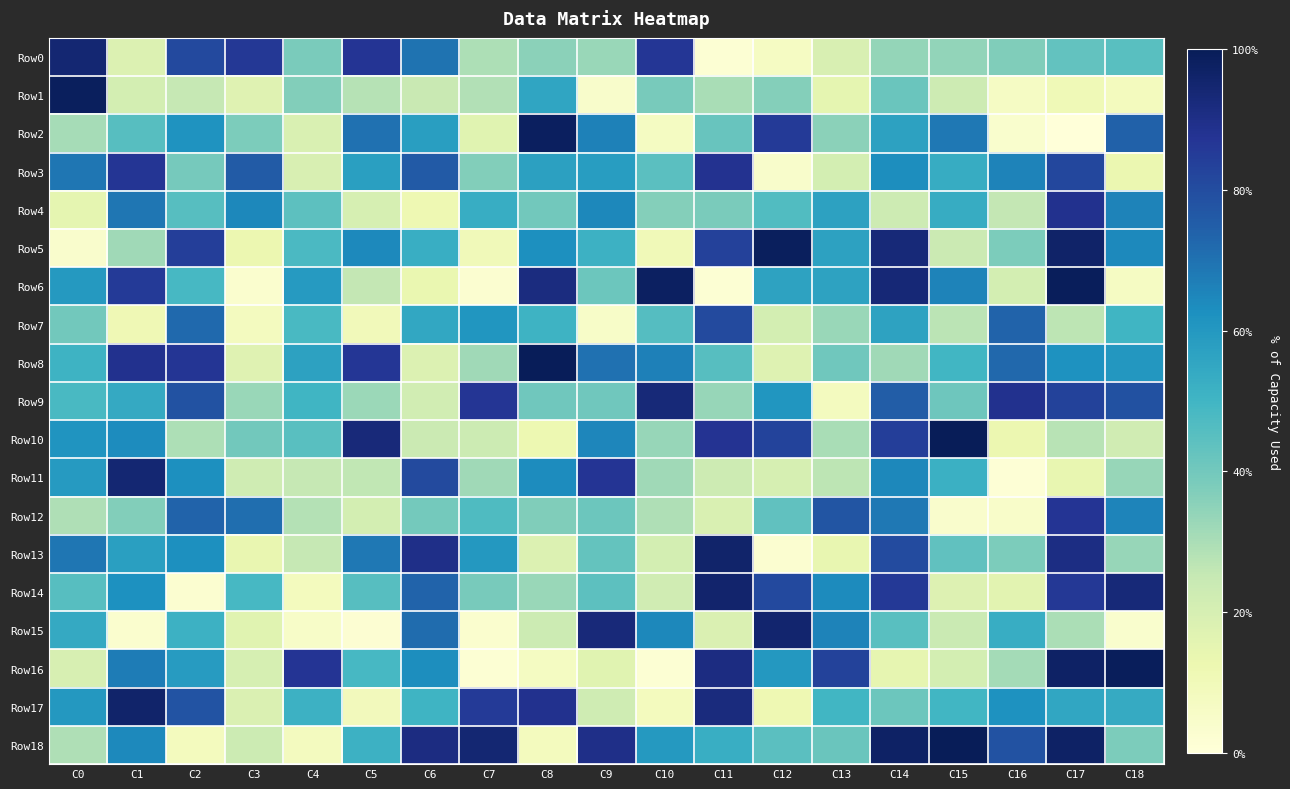

What is the spread (max minus min) of values at C16?

0.9